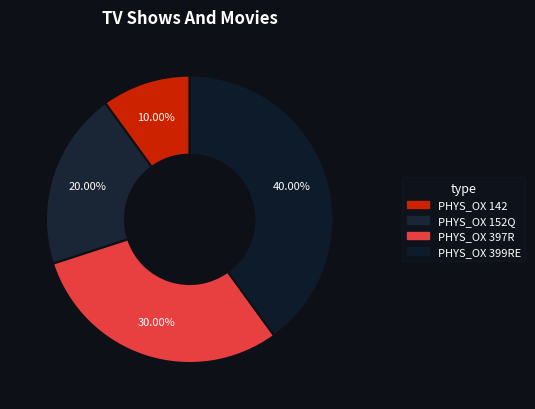

Count the number of slices in the pie.

4